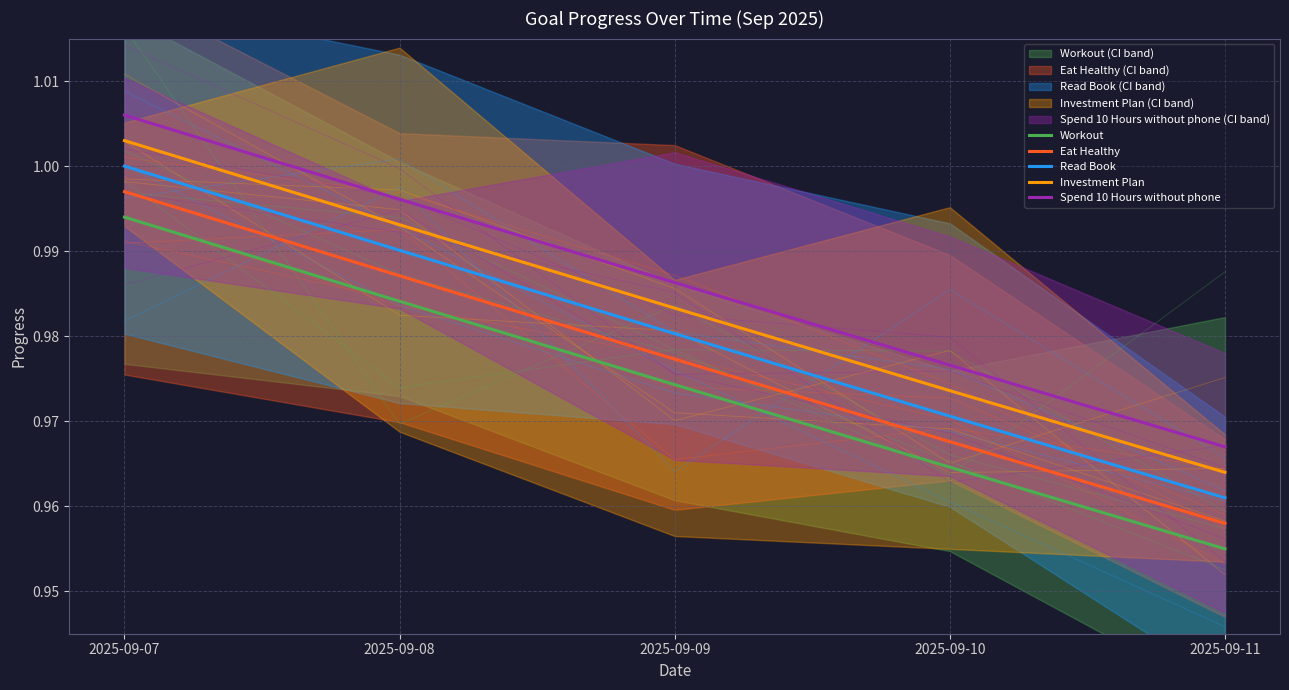

What is the lowest value of the Workout series?

1.0